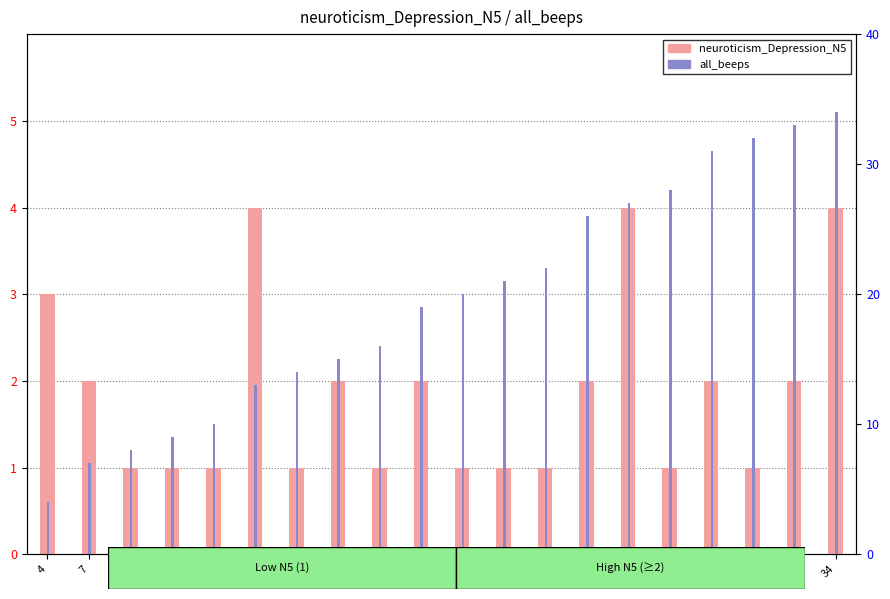

Which series has the largest range (max minus min)?

all_beeps